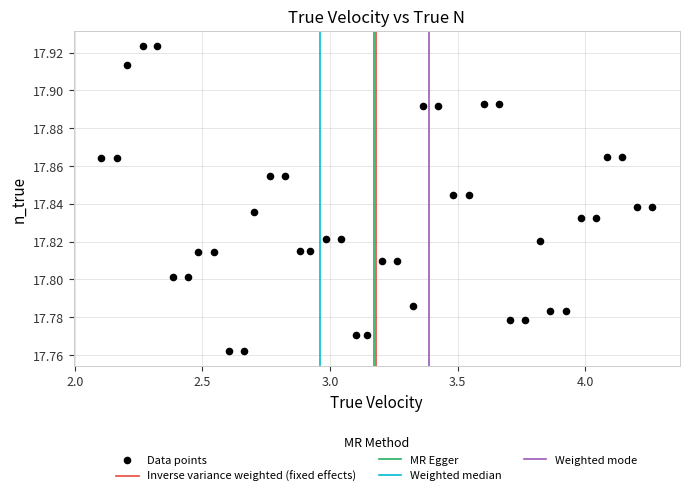

What is the range of X values (max minus min)?

2.2